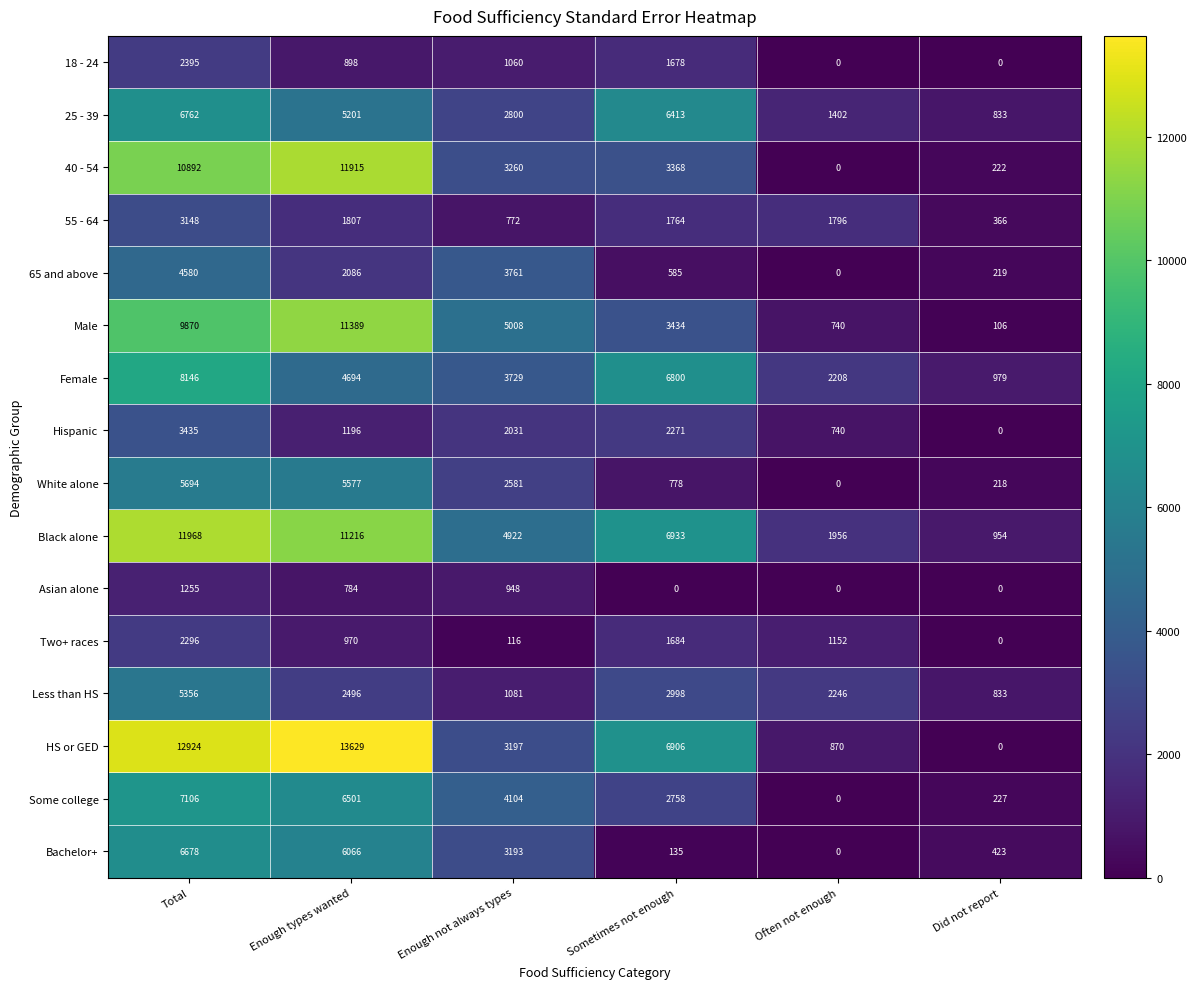

At Enough types wanted, list the series in order from largest to smallest.

HS or GED, 40 - 54, Male, Black alone, Some college, Bachelor+, White alone, 25 - 39, Female, Less than HS, 65 and above, 55 - 64, Hispanic, Two+ races, 18 - 24, Asian alone